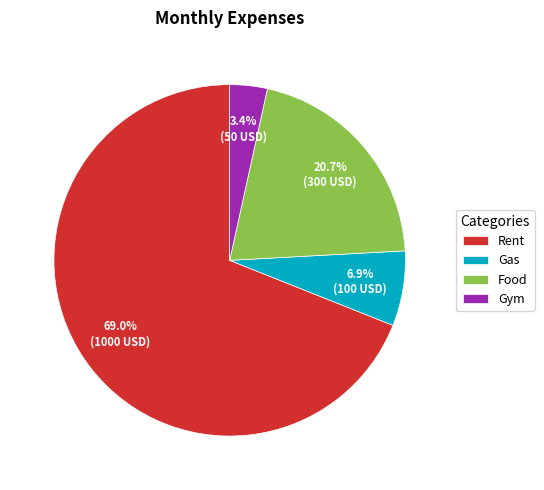

How much of the chart is everything except Gym?

96.6%